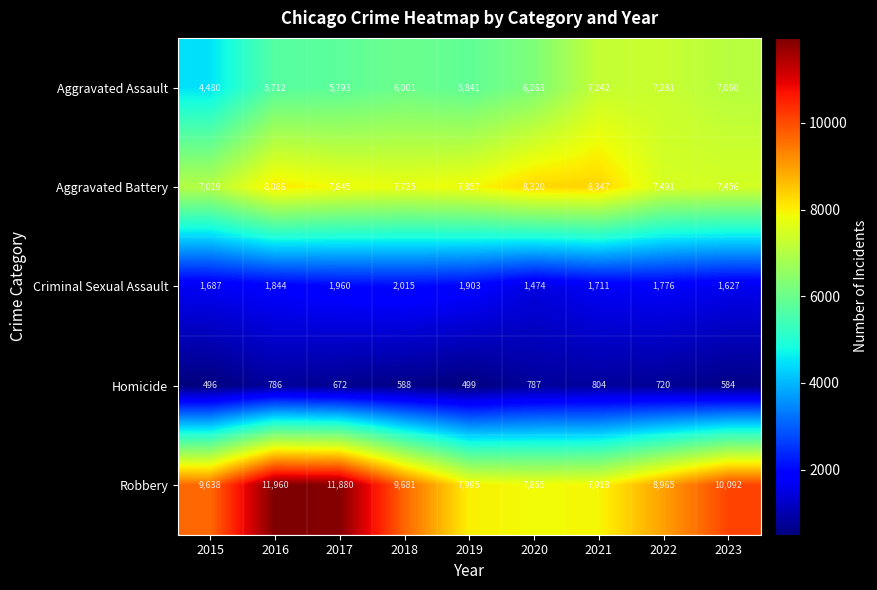

Between 2018 and 2022, which series saw the biggest shift?

Aggravated Assault